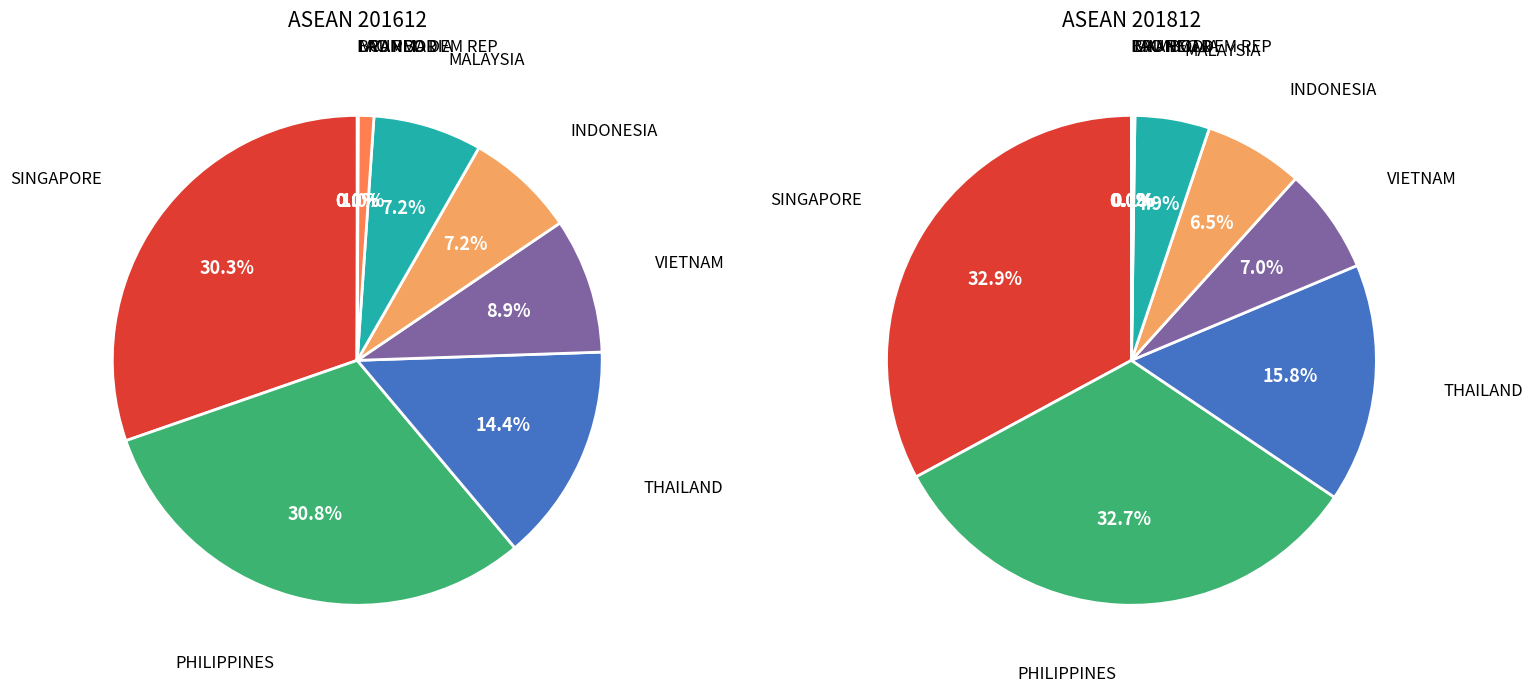

What percentage do PHILIPPINES and INDONESIA together represent?

38.1%